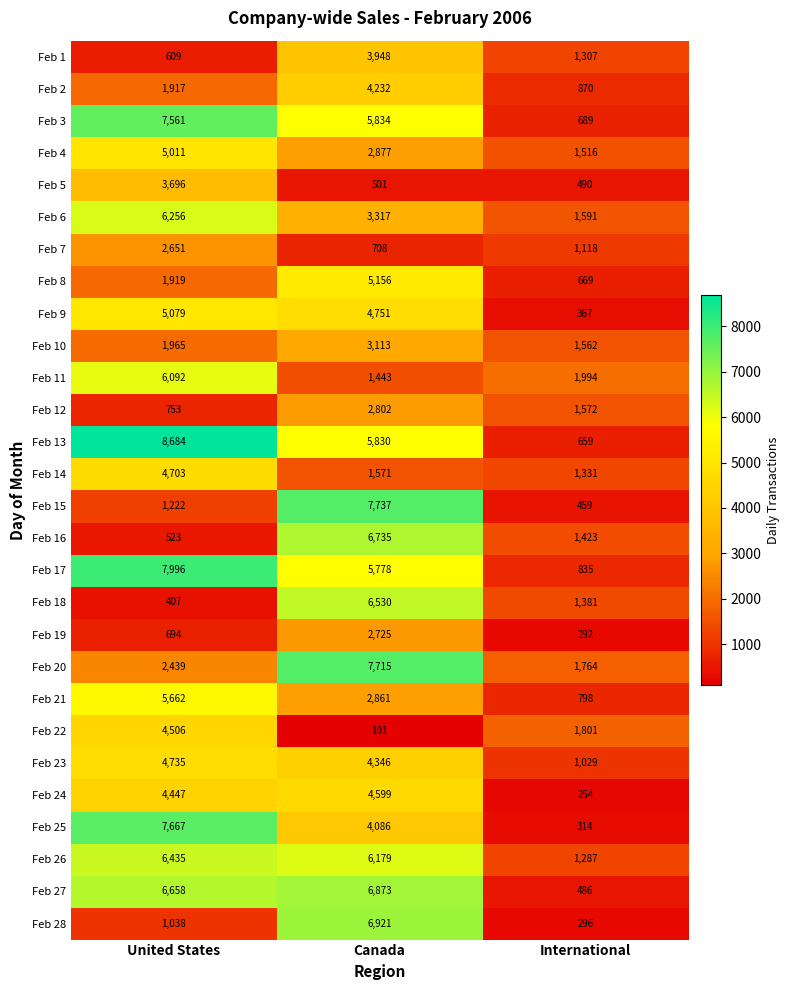

True or false: Feb 20 has a value of 1213 at International.

False